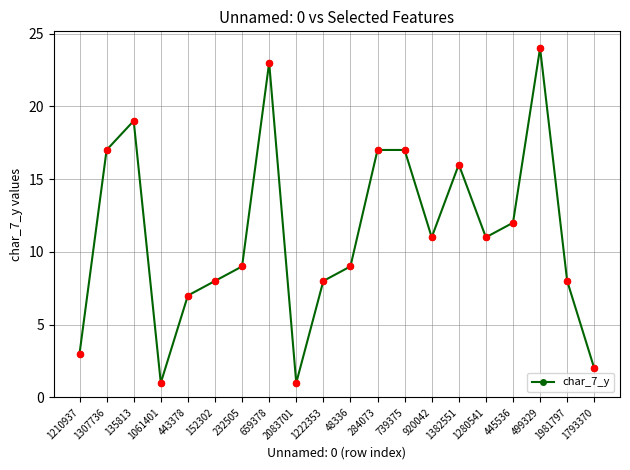

What is the change in value from 2083701 to 499329?

+23